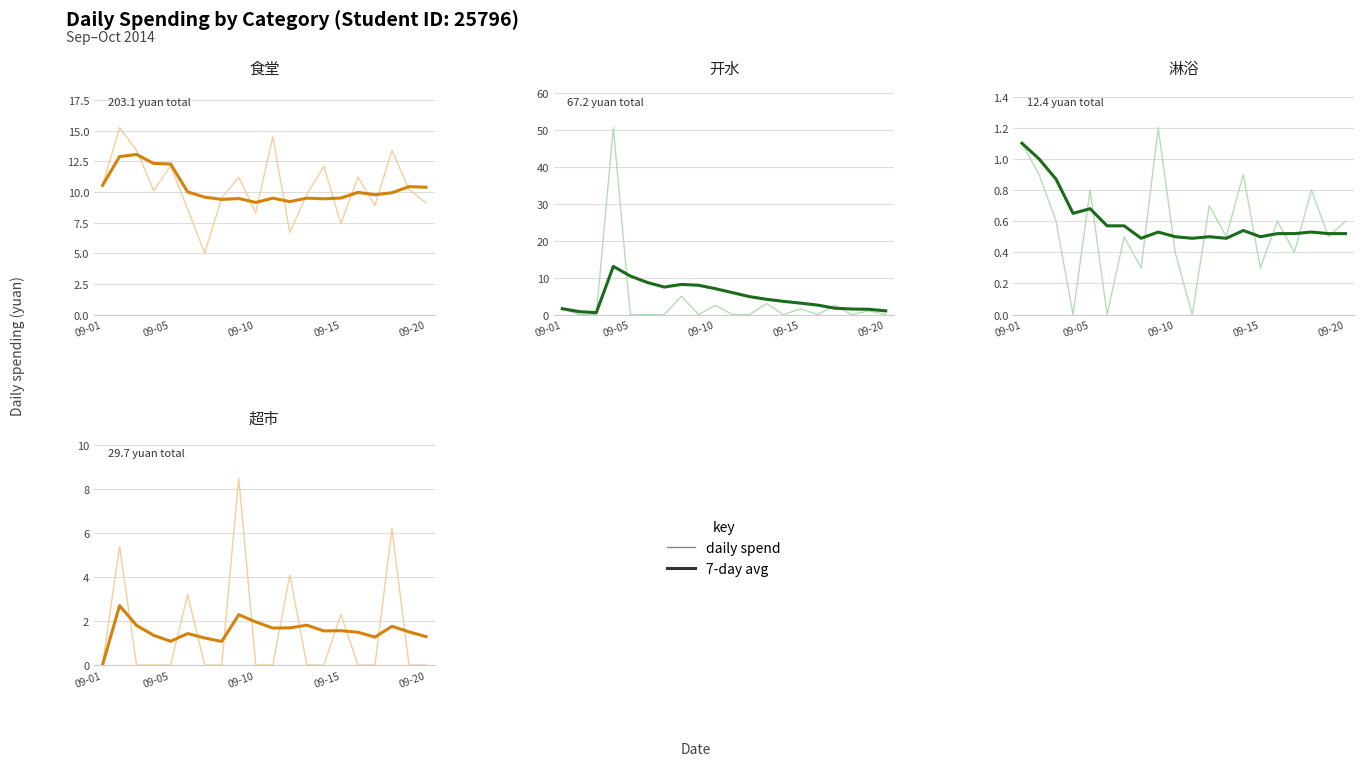

List the series in order of their overall mean, highest first.

7-day avg, daily spend